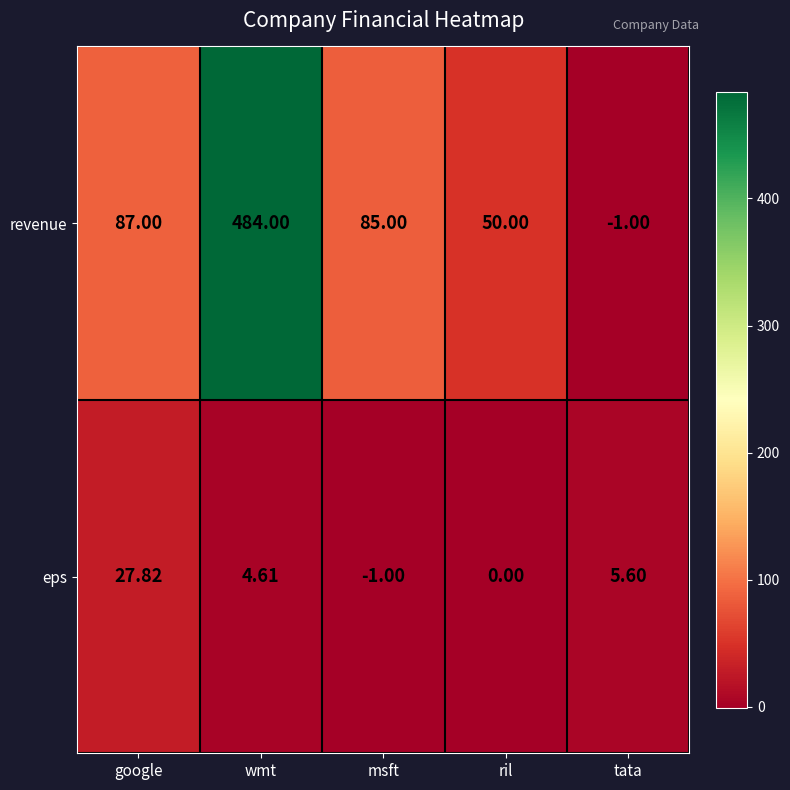

Which series has the widest spread of values?

revenue